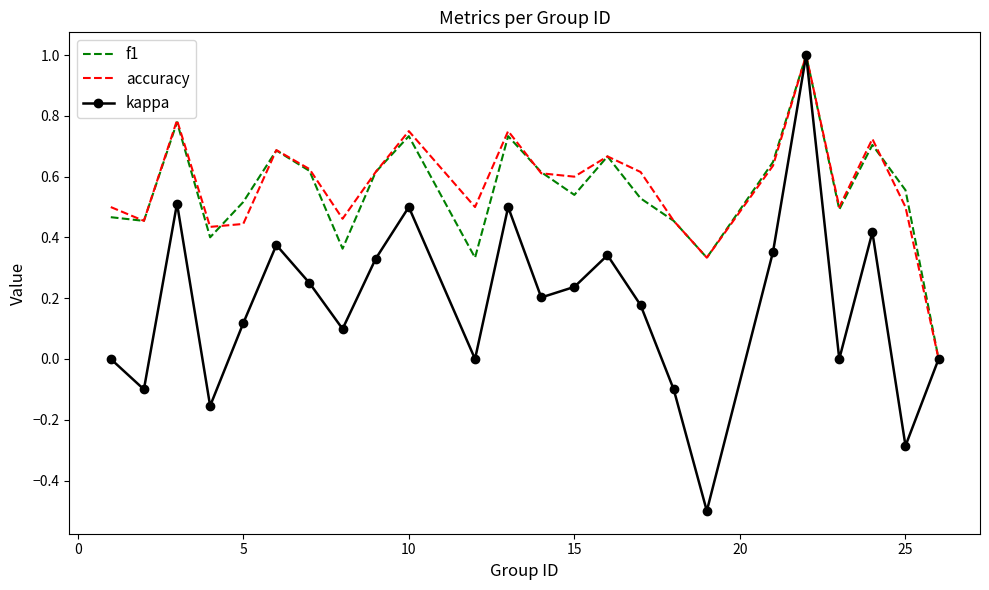

What are all the series names shown in the legend?

f1, accuracy, kappa